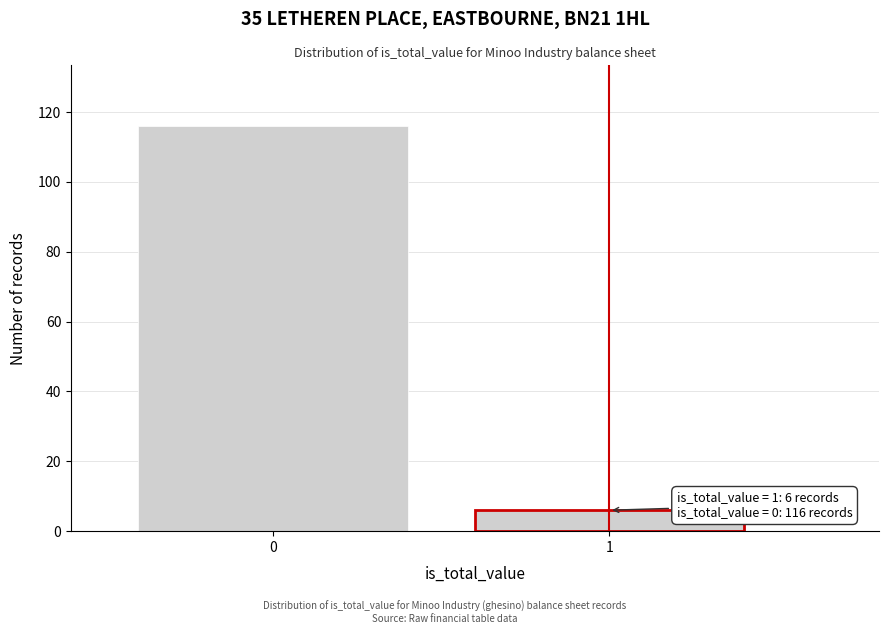

Reading left to right, what are all the values shown in this chart?

0=116	1=6